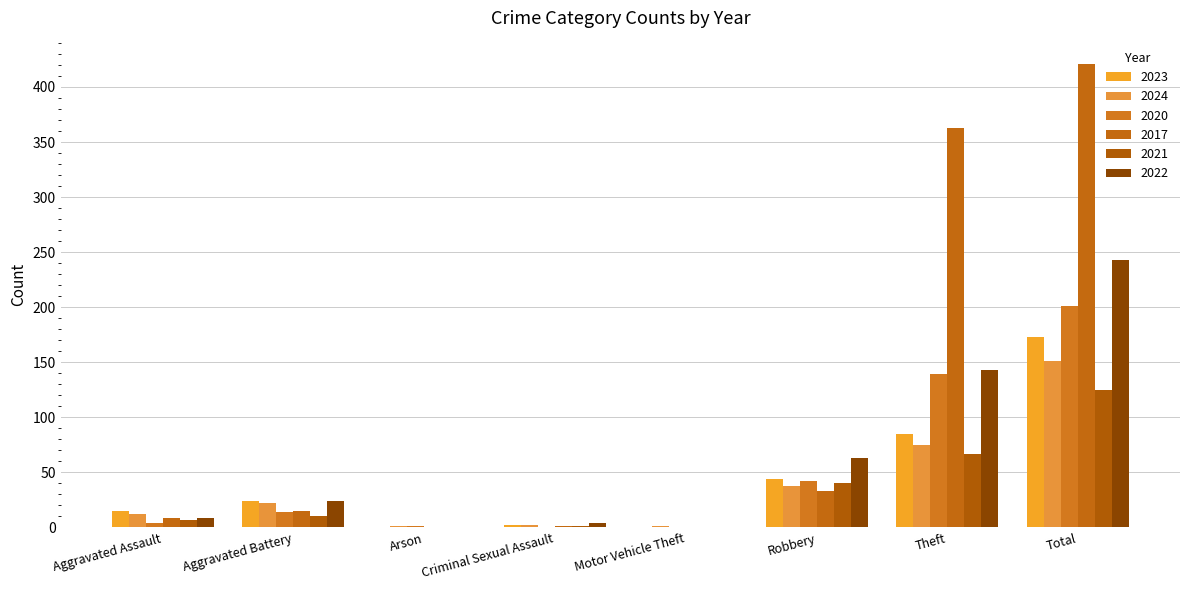

What is the difference between the 2024 values at Aggravated Battery and Arson?

21